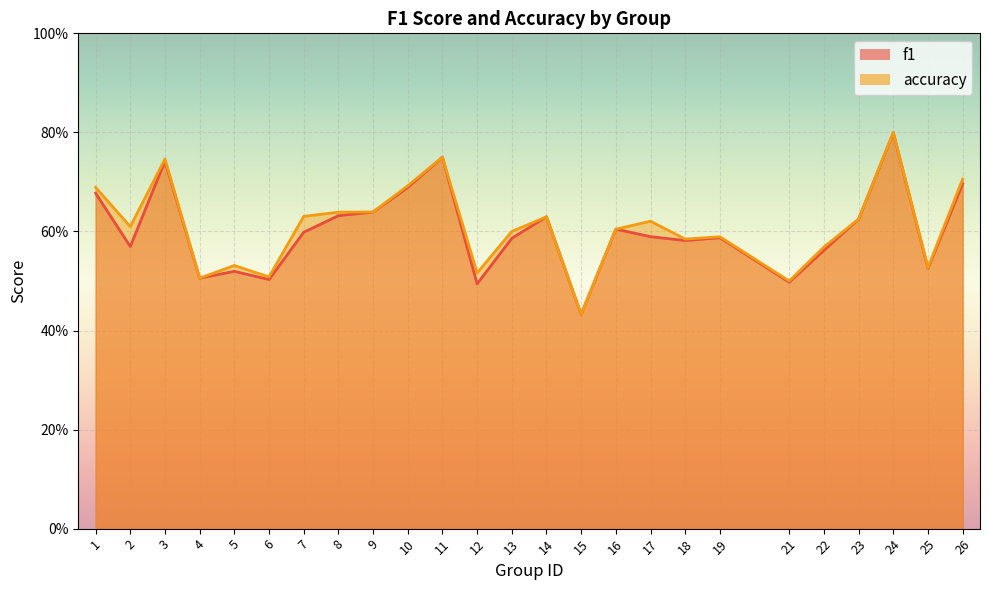

What is the difference between the maximum and second lowest values in the accuracy series?

0.3